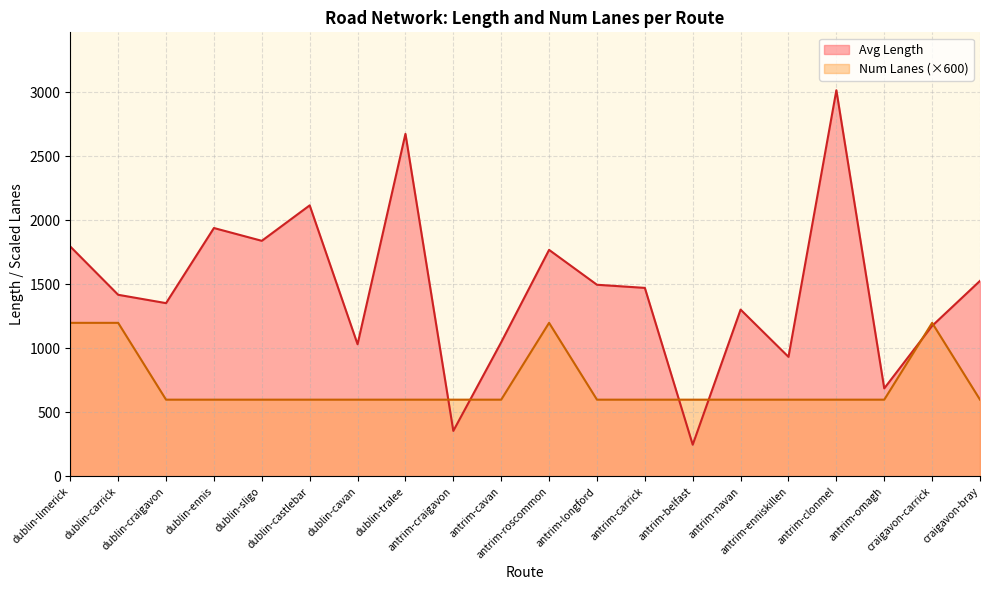

In Avg Length, how many points are lower than both neighbors (excluding endpoints)?

7